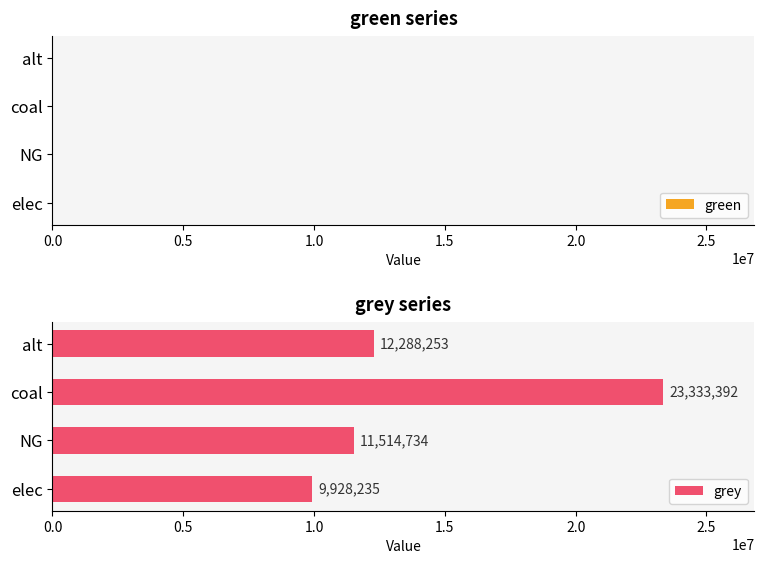

Is it true that the value at NG is 11514734.4?

True